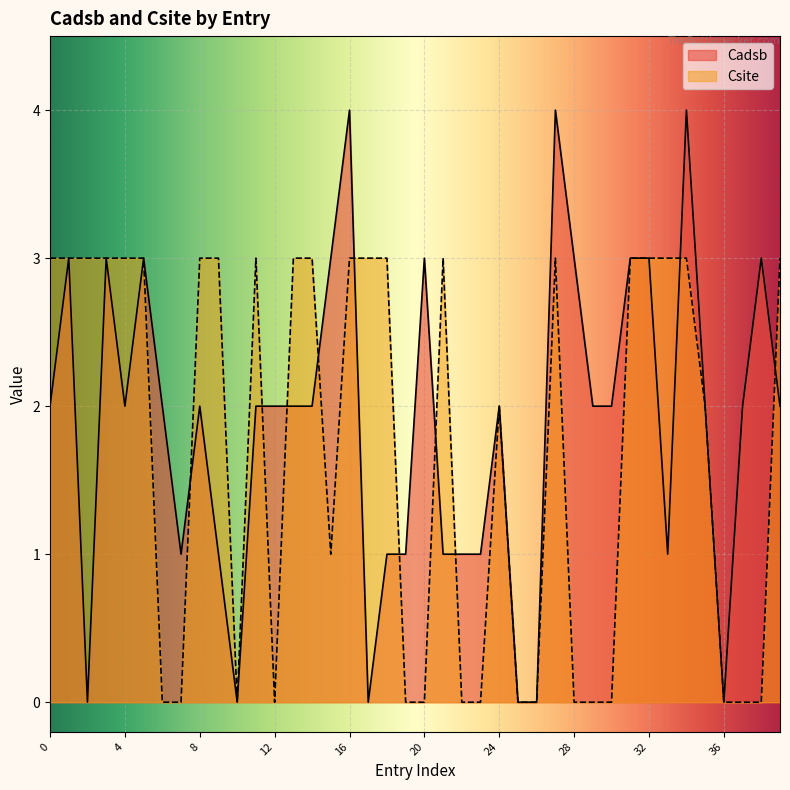

Which series has the largest total across all categories?

Cadsb